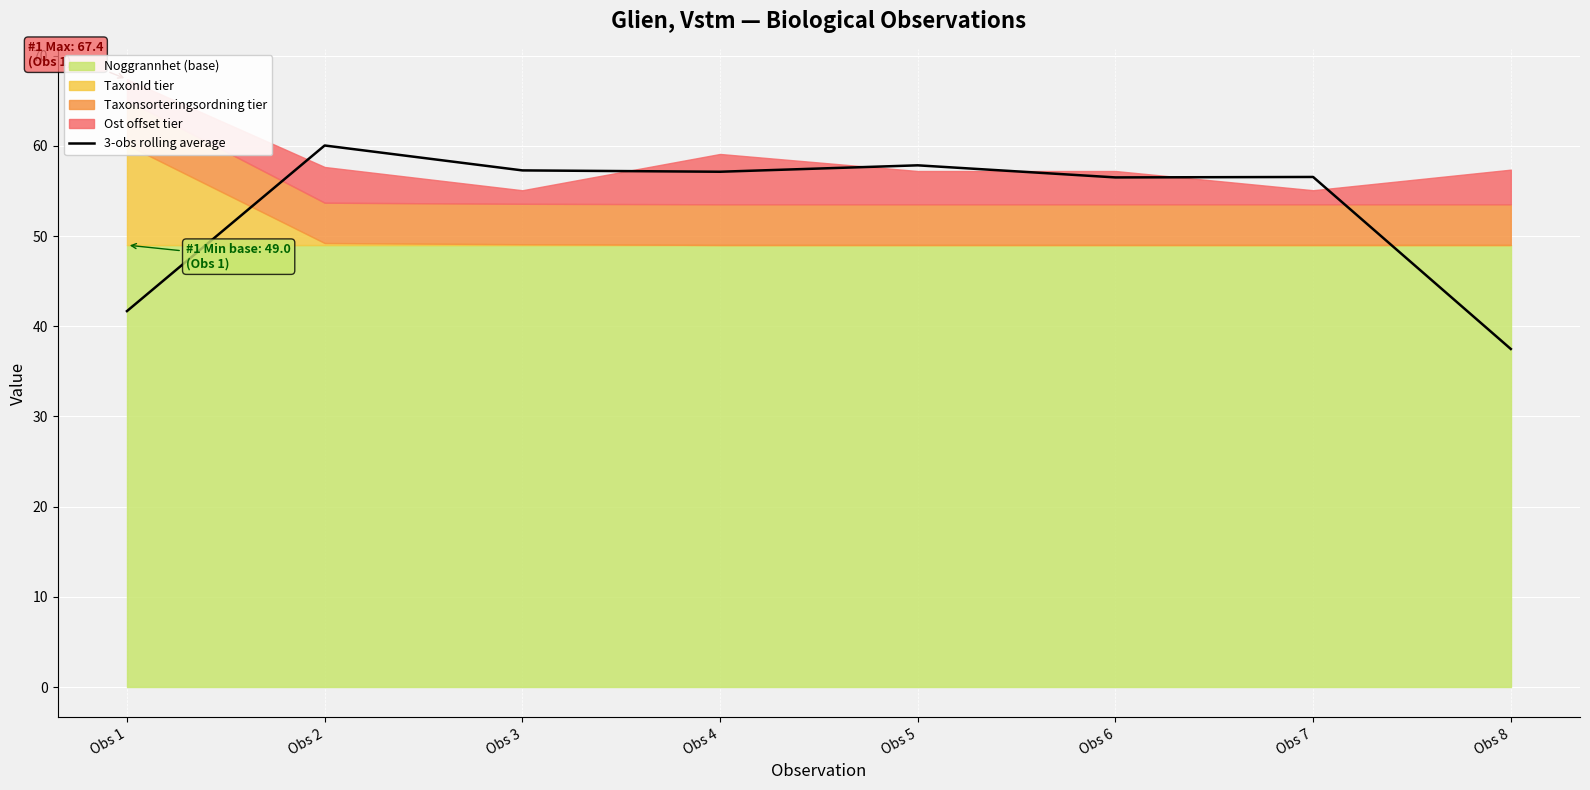

Does the chart display data point markers on the line(s)?

No